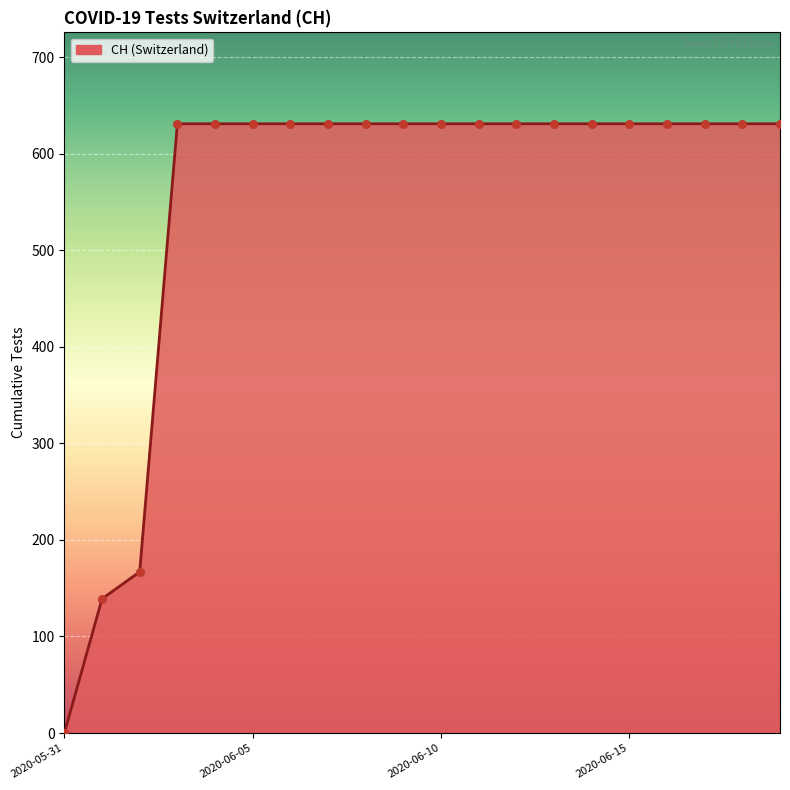

What is the difference between the maximum and minimum values?

631